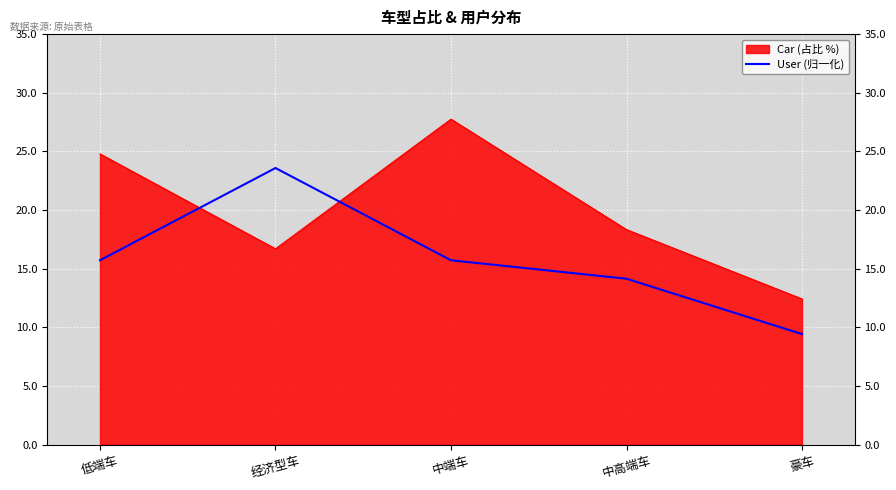

At which category does the chart reach its minimum across all series?

豪车